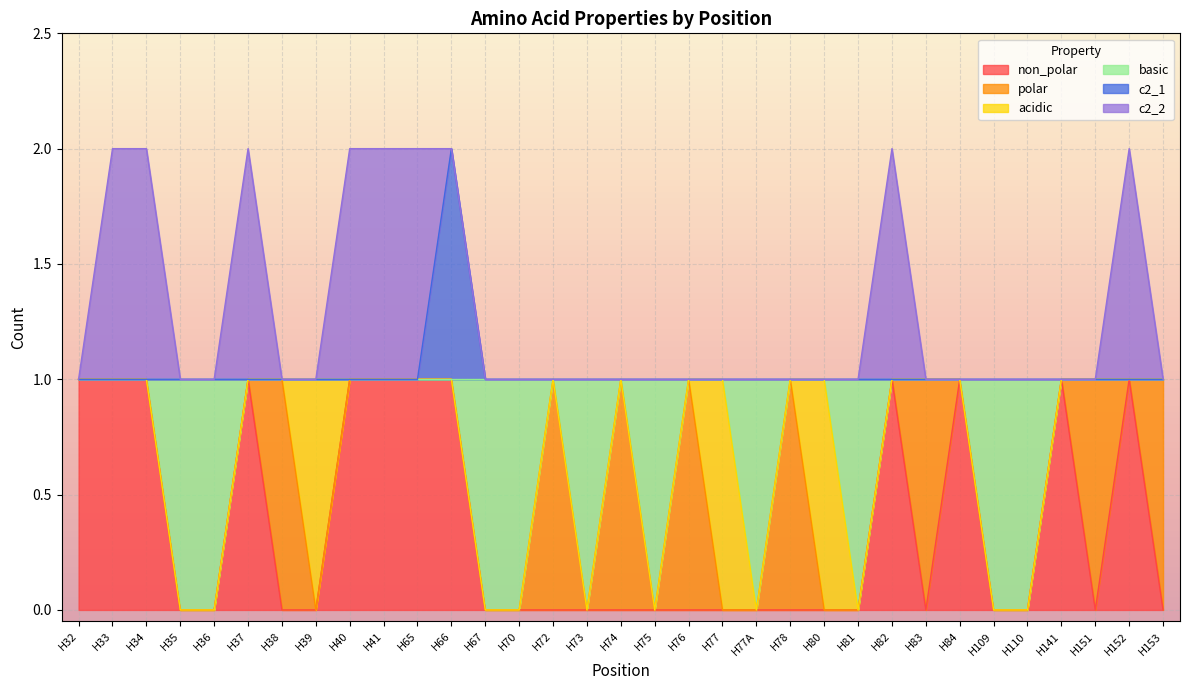

Is it true that non_polar equals 0 at H73?

True